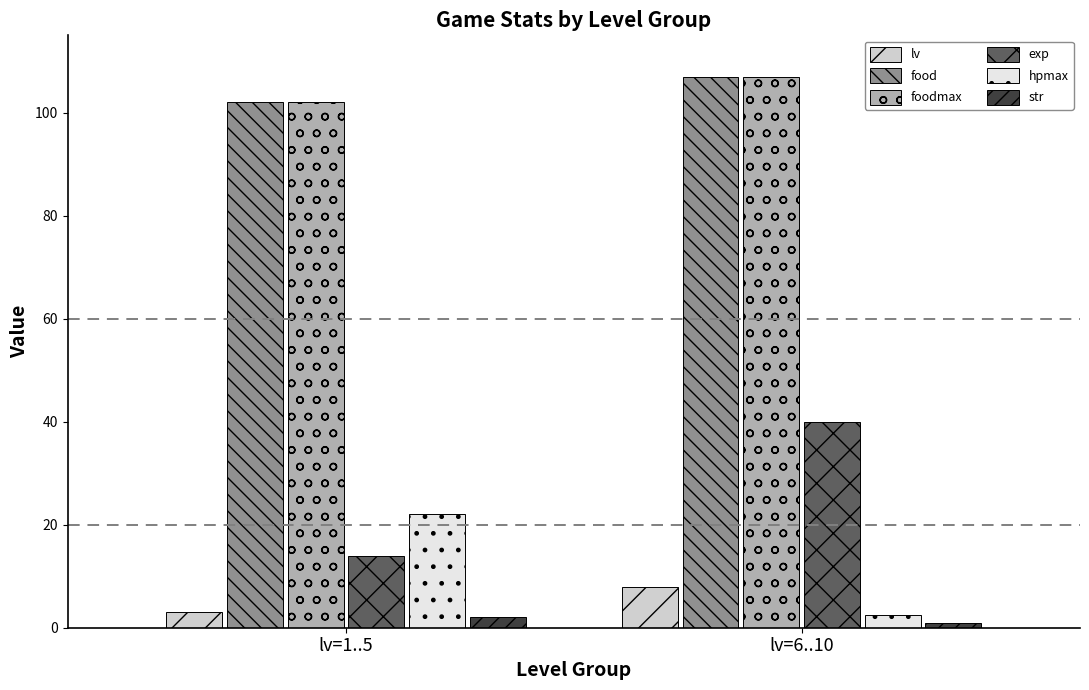

The hpmax series shows 9.6 at lv=1..5. True or false?

False